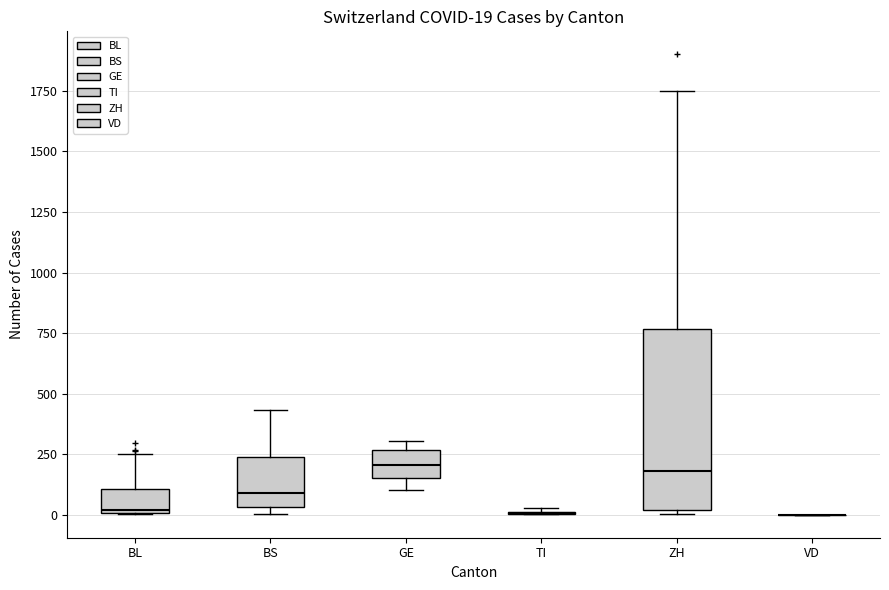

Comparing the boxes themselves (not the whiskers), which one is the tallest?

ZH